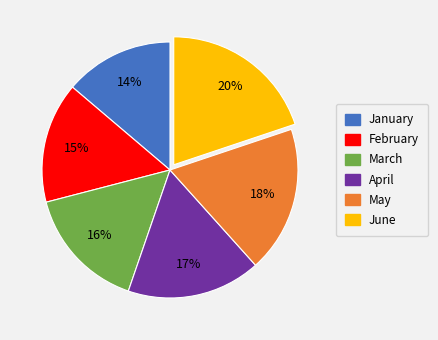

Count the number of slices in the pie.

6